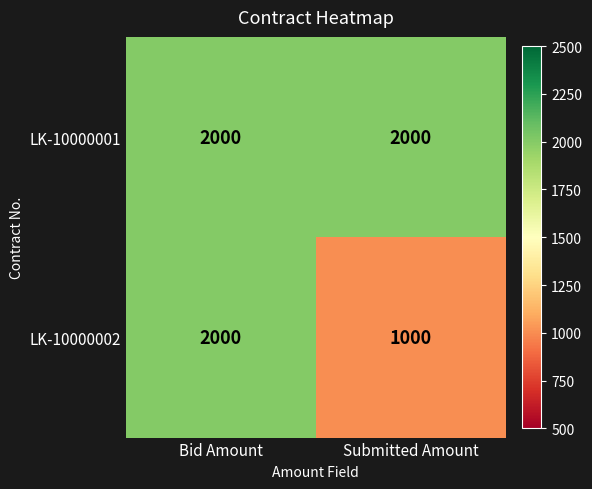

What is the sum of the LK-10000002 values at Submitted Amount and Bid Amount?

3000